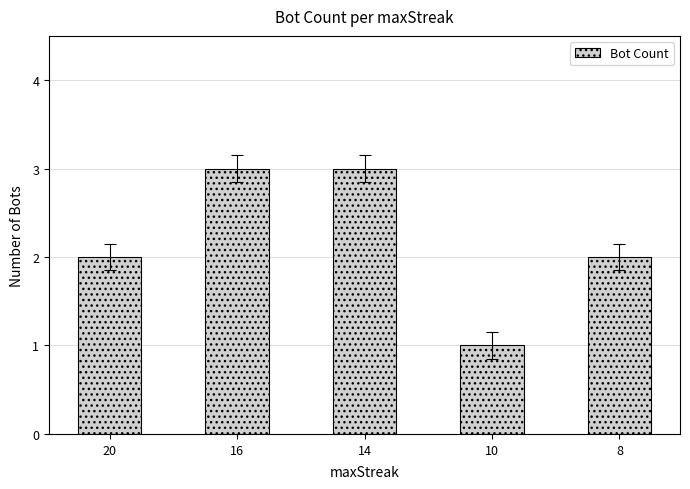

The chart shows a value of 2 at 20. True or false?

True